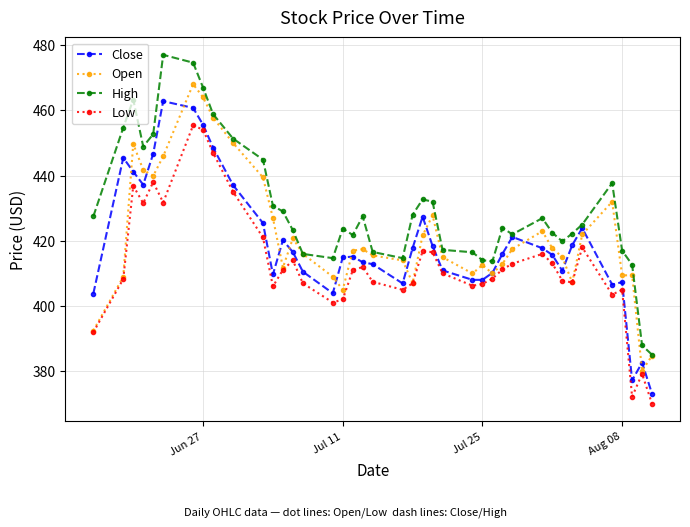

What is the difference between the maximum and second lowest values in the Low series?

83.2